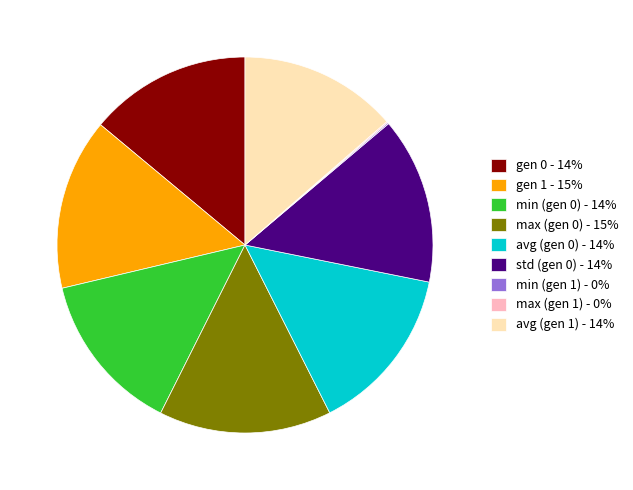

What is the ratio of the value at std (gen 0) - 14% to the value at gen 1 - 15%?

1.0